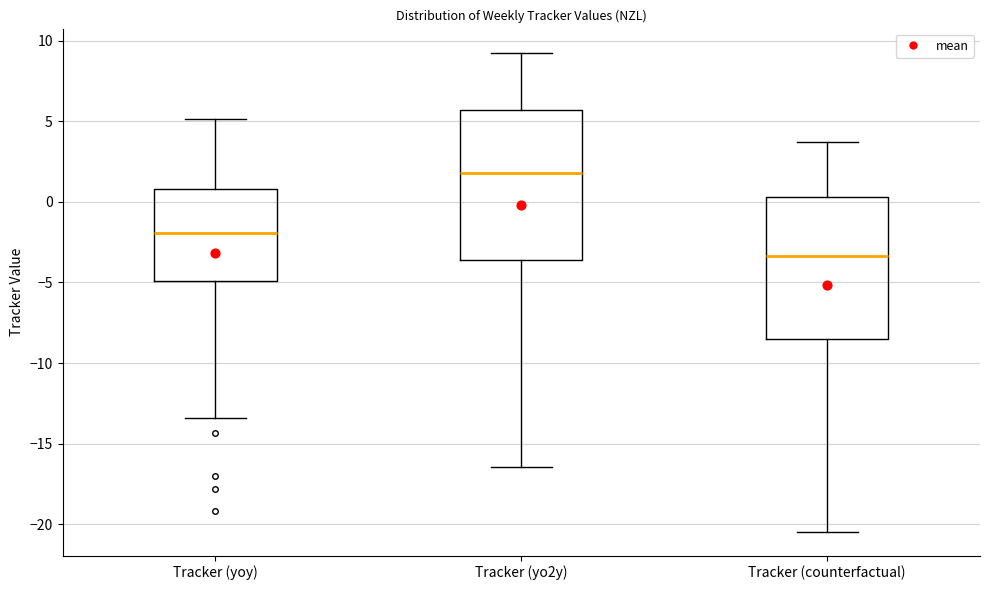

Which box's median line is the highest?

Tracker (yo2y)